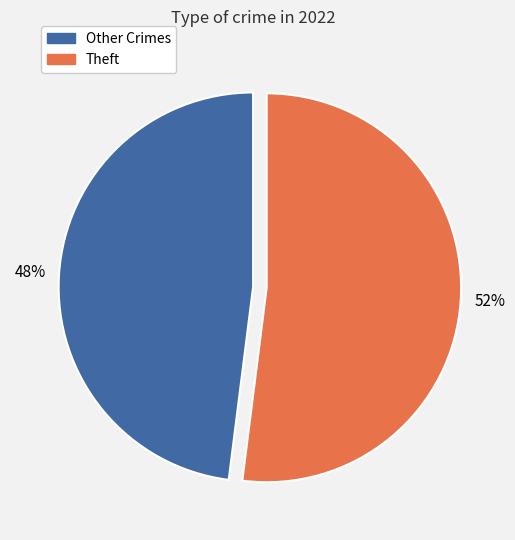

Does any single category account for the majority?

Yes